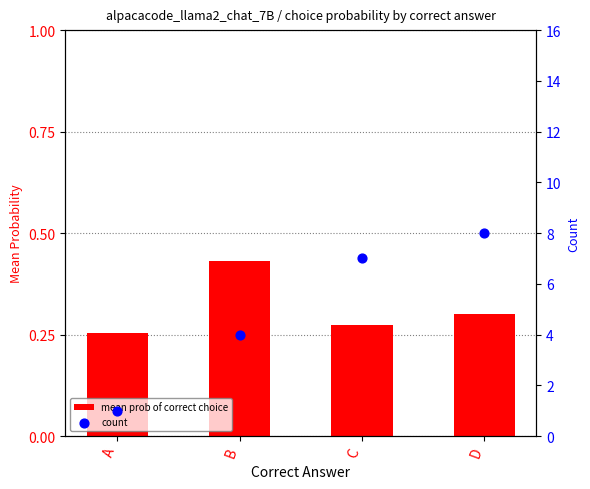

Which series has the widest spread of Y values?

count